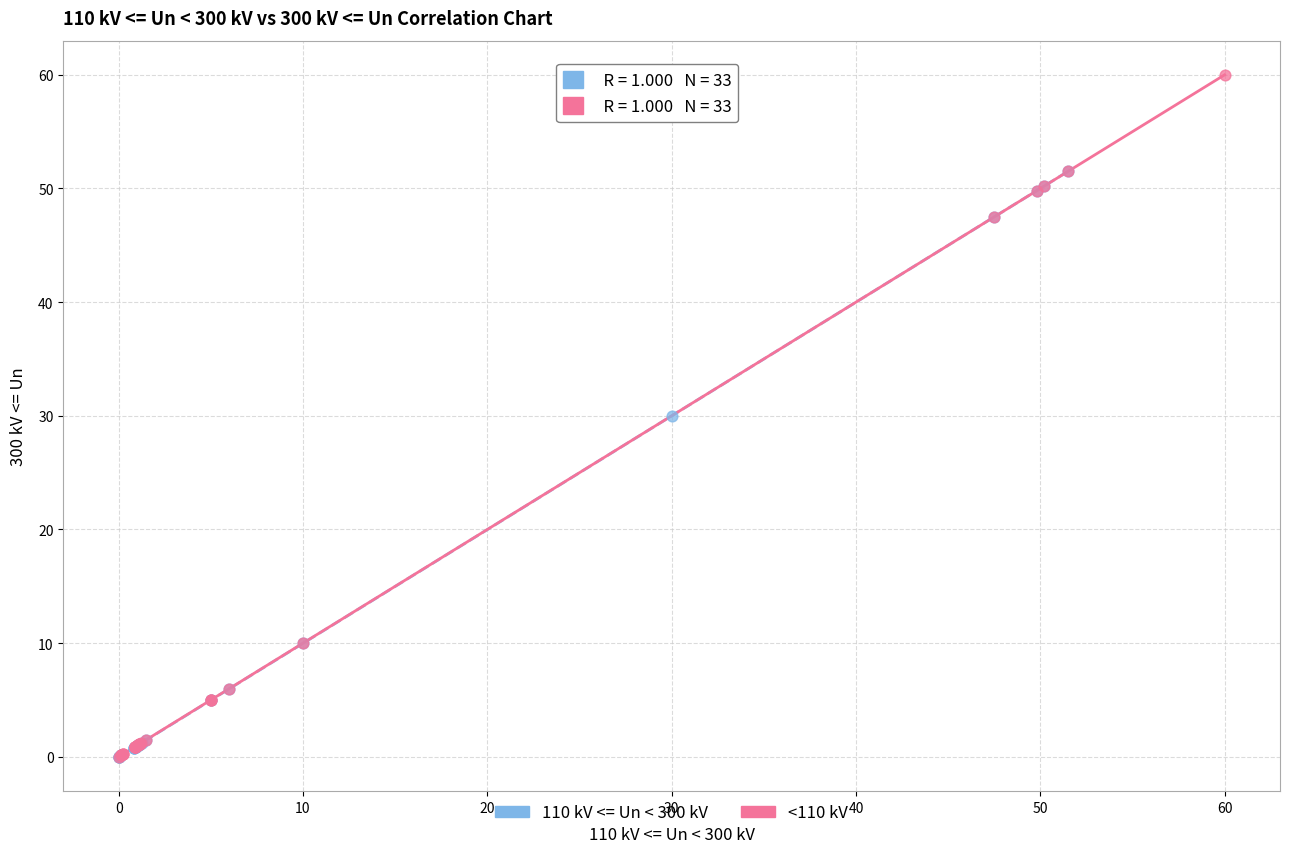

What are all the series names shown in the legend?

110 kV <= Un < 300 kV, <110 kV